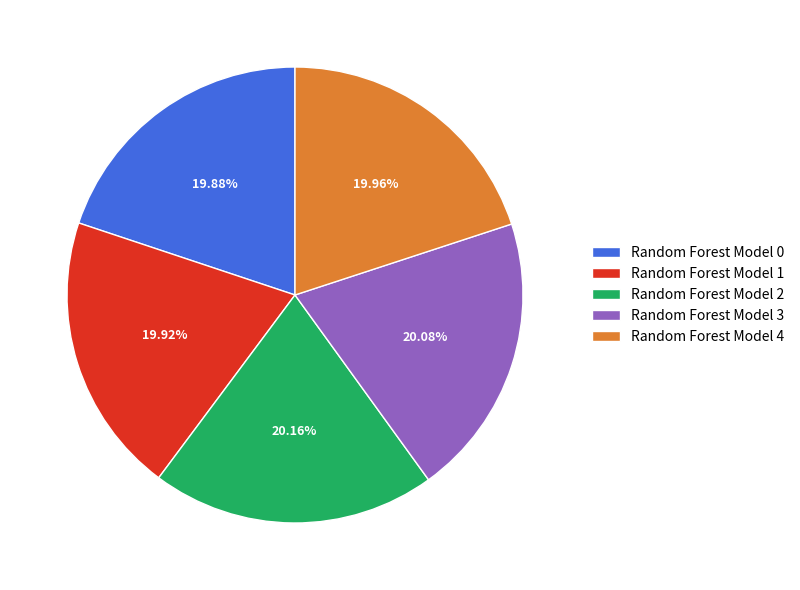

Do Random Forest Model 1 and Random Forest Model 4 together represent more than half of the pie?

No